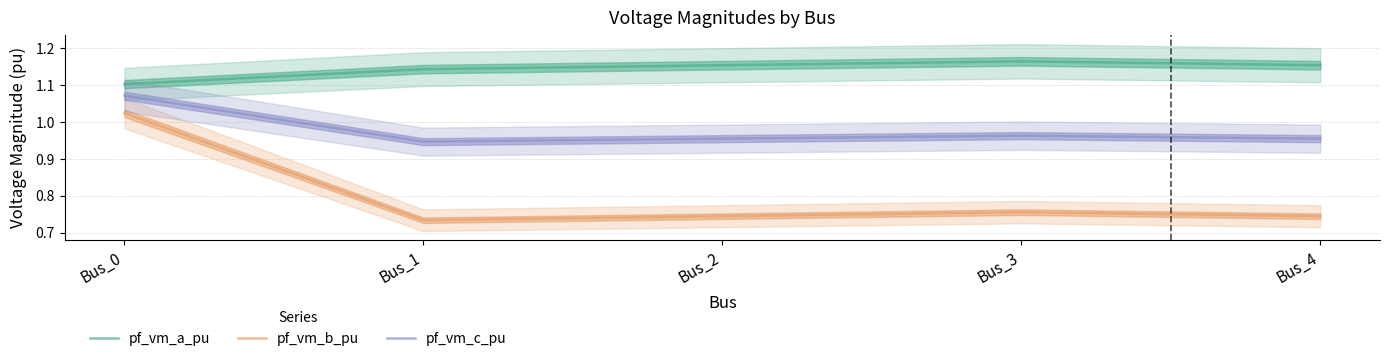

What is the average value of the pf_vm_b_pu series?

0.8